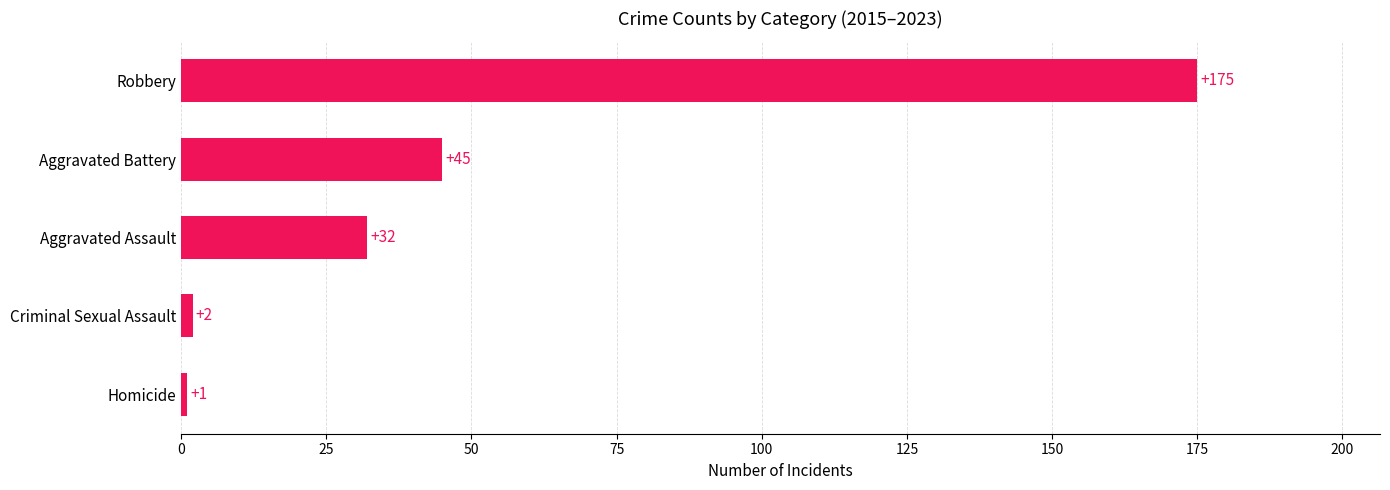

Rank the categories by value from highest to lowest.

Robbery, Aggravated Battery, Aggravated Assault, Criminal Sexual Assault, Homicide